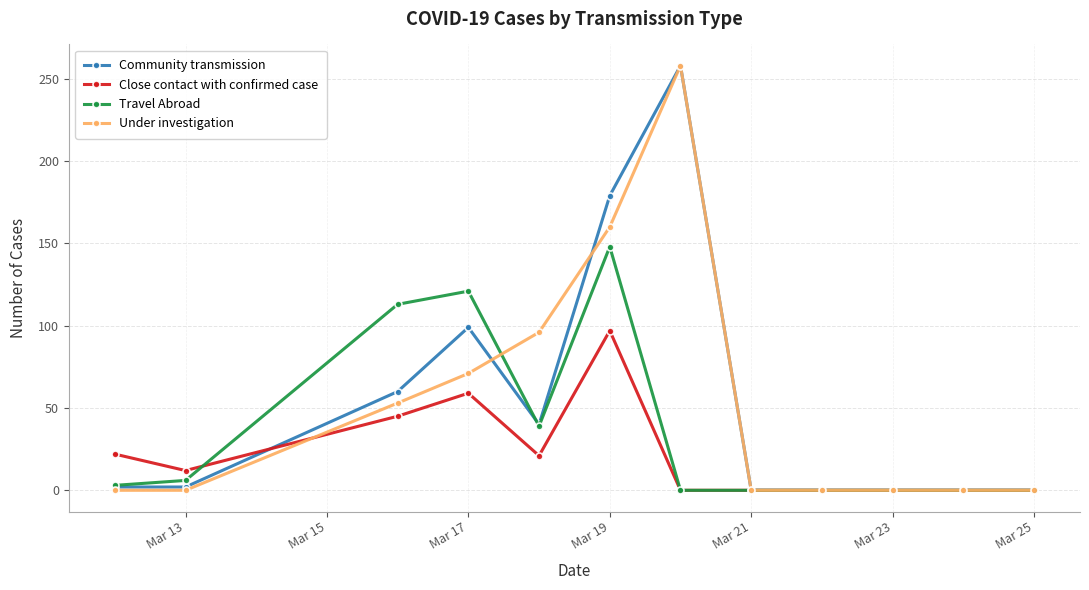

What is the highest value of the Under investigation series?

258